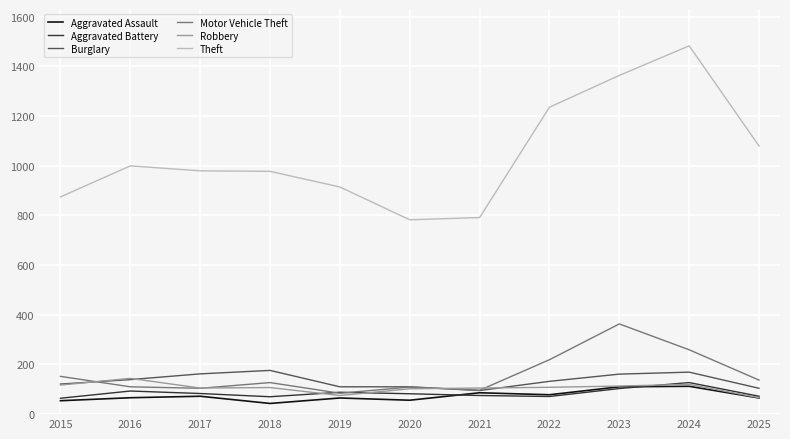

Does the chart display data point markers on the line(s)?

No